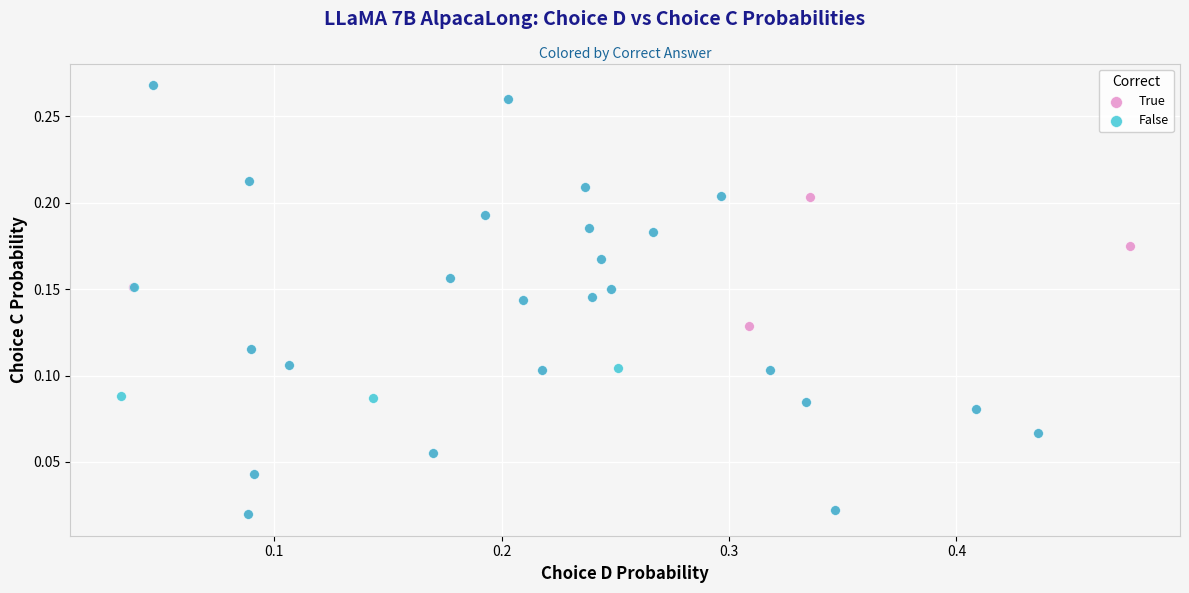

What are all the series names shown in the legend?

True, False